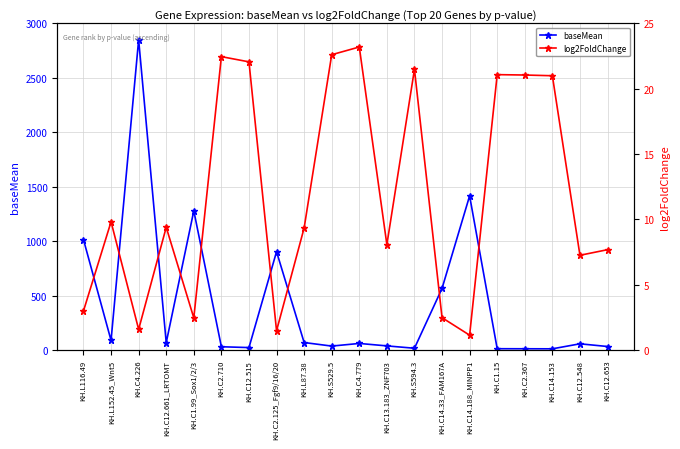

What is the total value across all series at KH.L152.45_Wnt5?

99.0